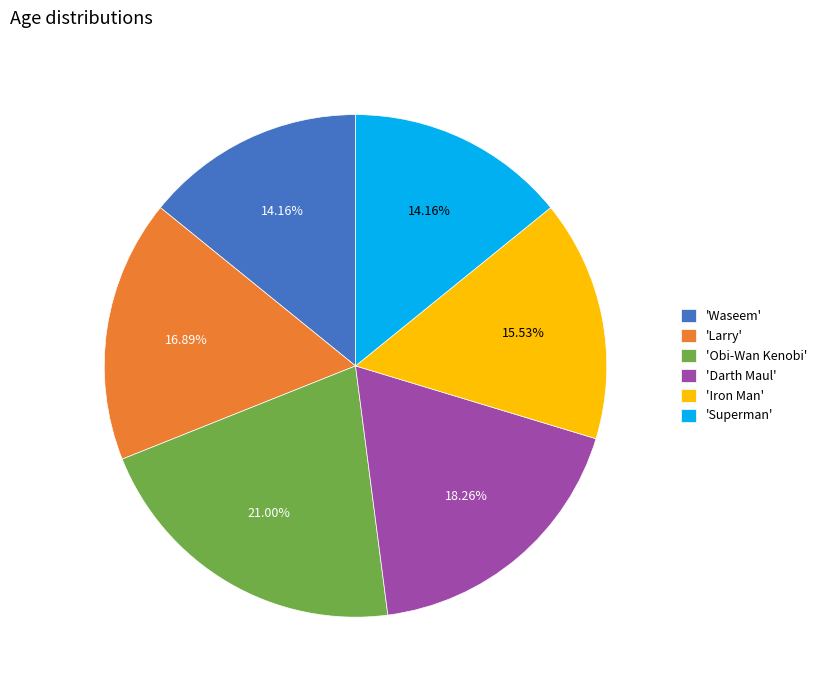

What is the largest slice in the pie chart?

'Obi-Wan Kenobi'